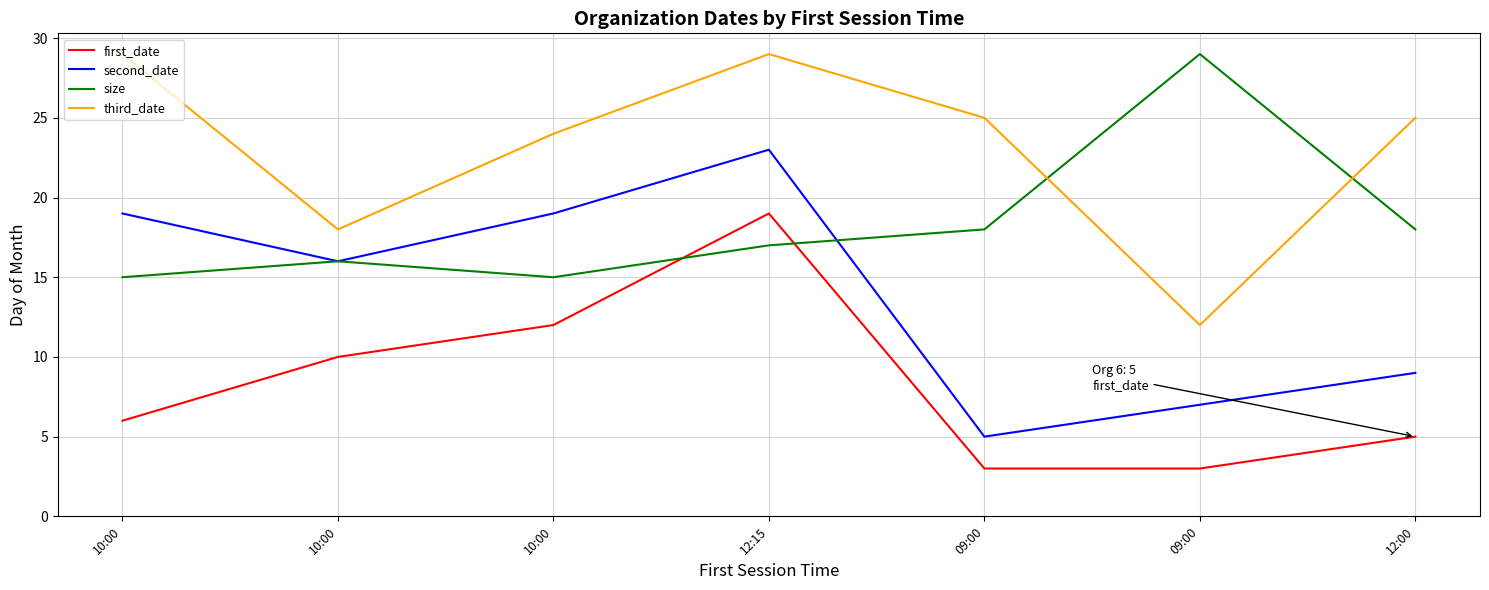

What is the difference between the second_date values at 10:00 and 10:00?

3